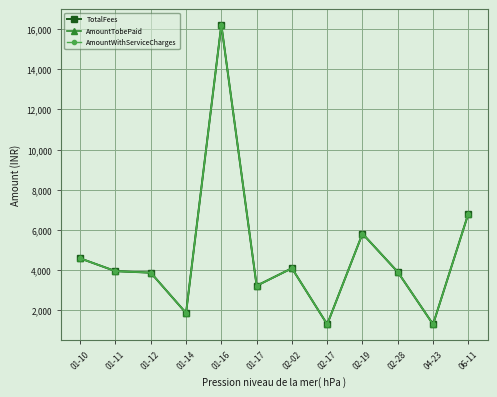

Is this an area chart (filled region under the line)?

No